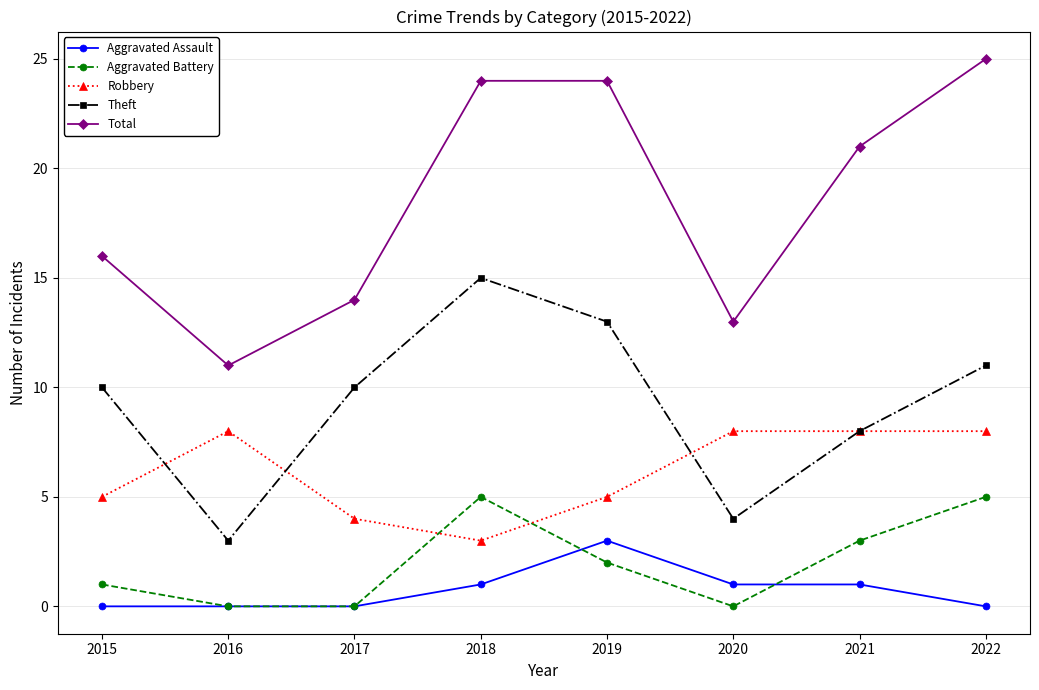

List the series in order of their peak value, highest first.

Total, Theft, Robbery, Aggravated Battery, Aggravated Assault